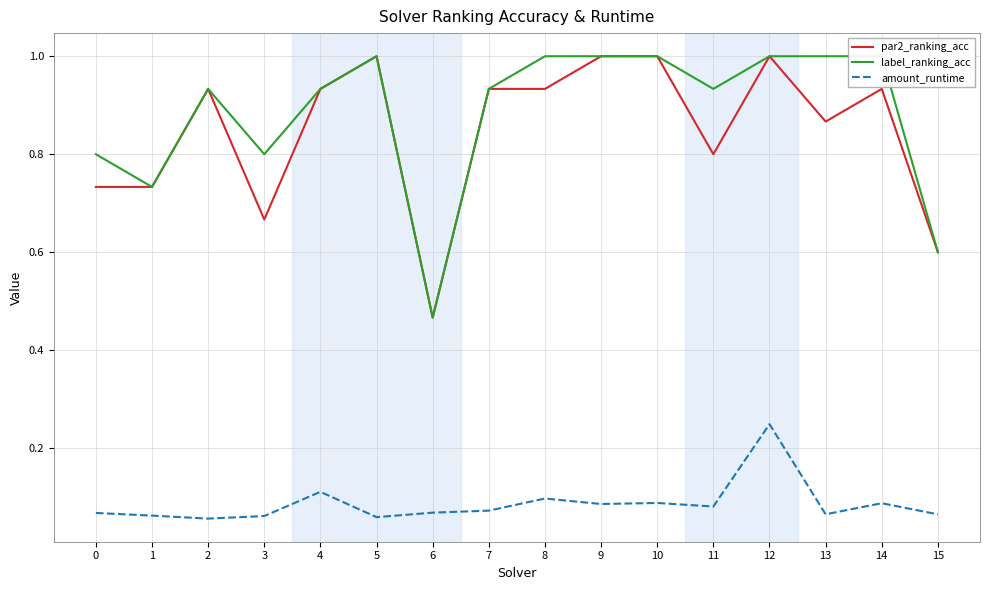

Which has a higher value, 14 or 1?

14